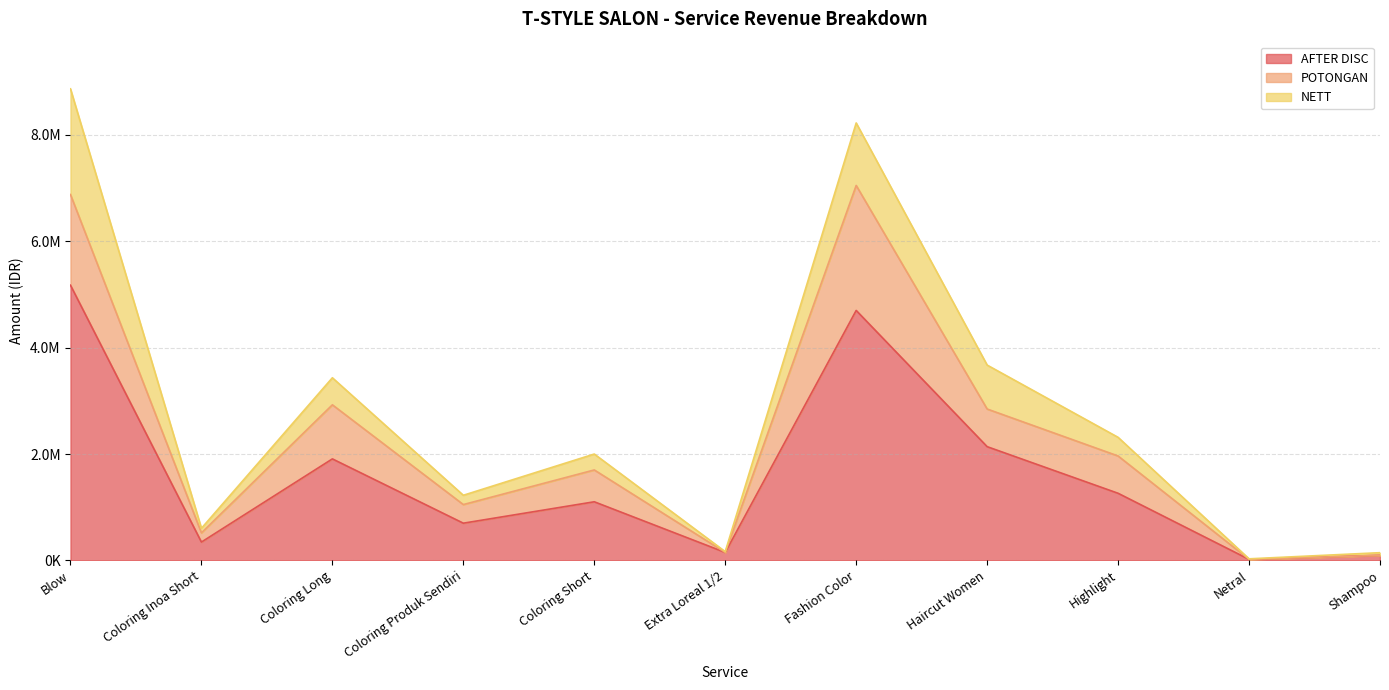

Count the number of categories in the chart.

11